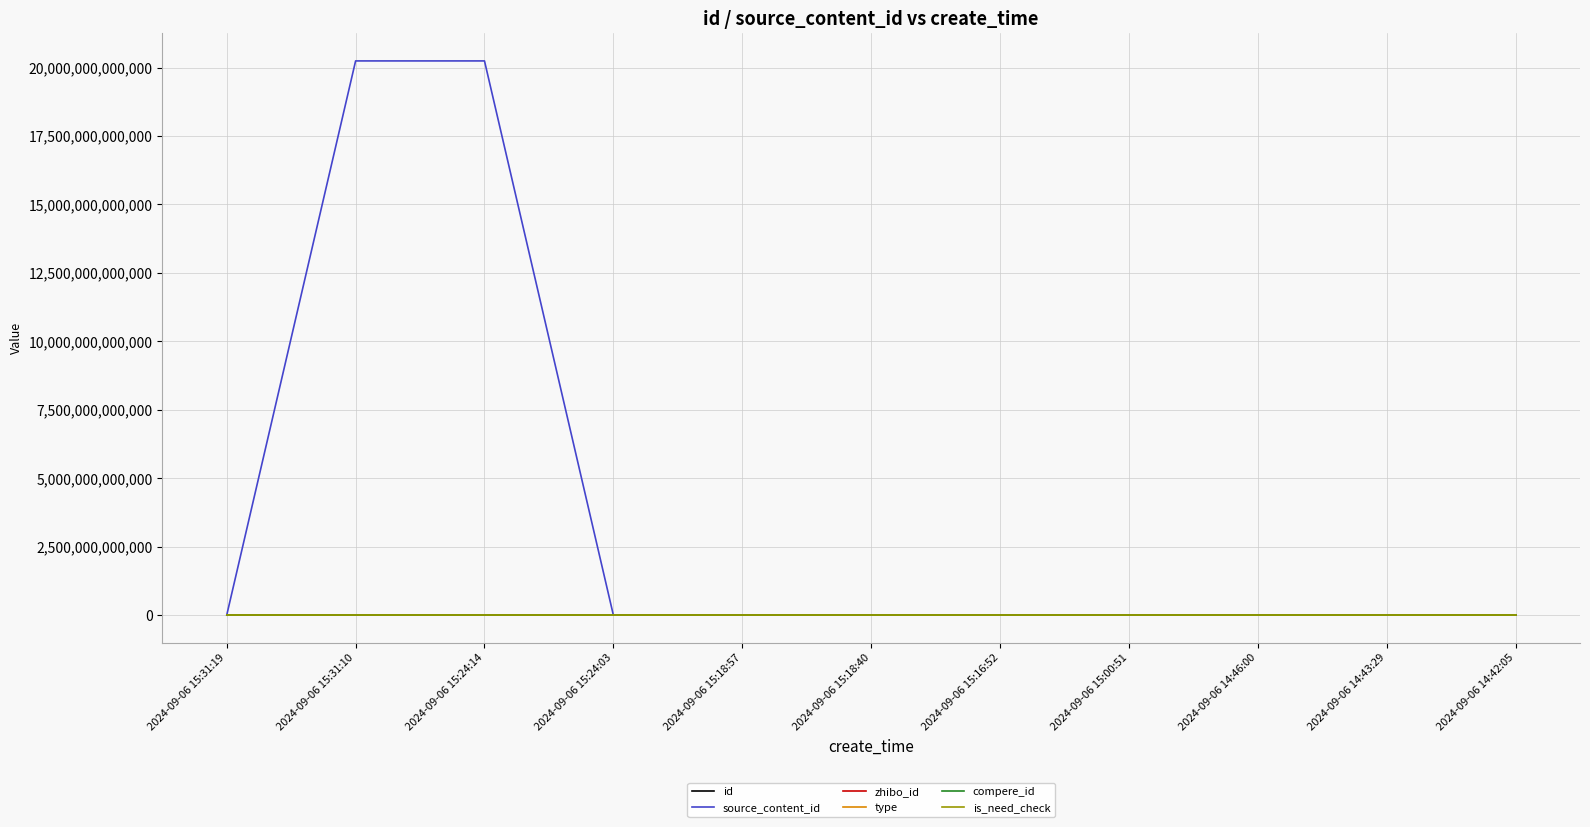

Where does the id series first go above 3766641?

2024-09-06 15:31:19